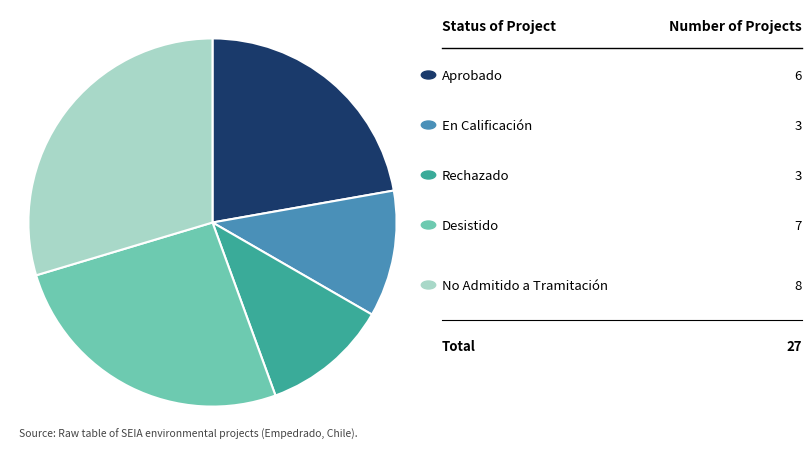

Is there a majority slice in this chart?

No